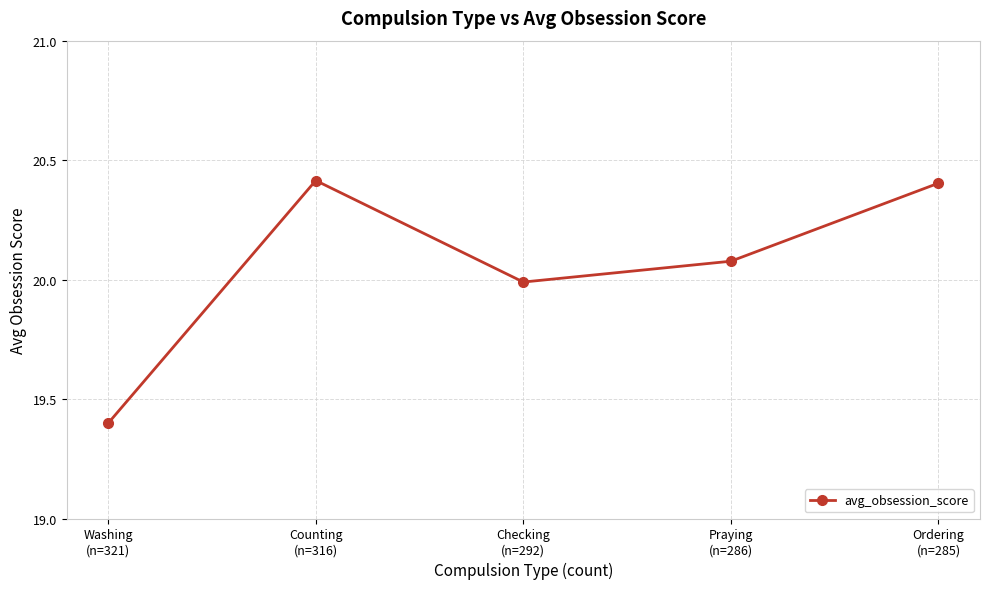

How many points are higher than both their immediate neighbors (excluding endpoints)?

1